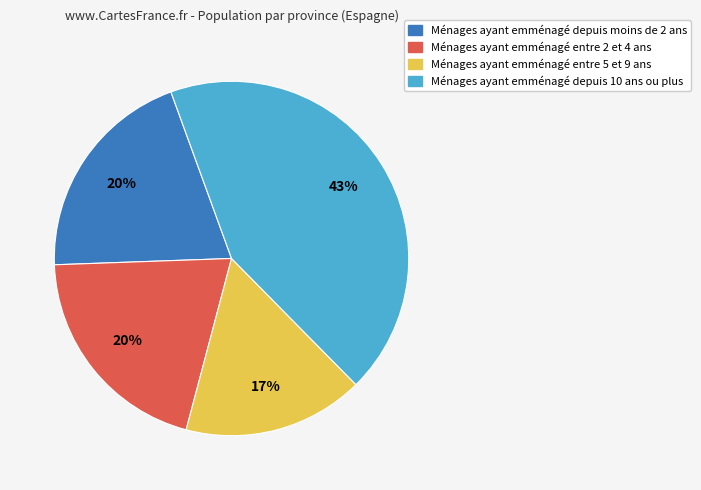

To the nearest percent, what is the difference between the Ménages ayant emménagé depuis 10 ans ou plus and Ménages ayant emménagé depuis moins de 2 ans slice percentages?

23%